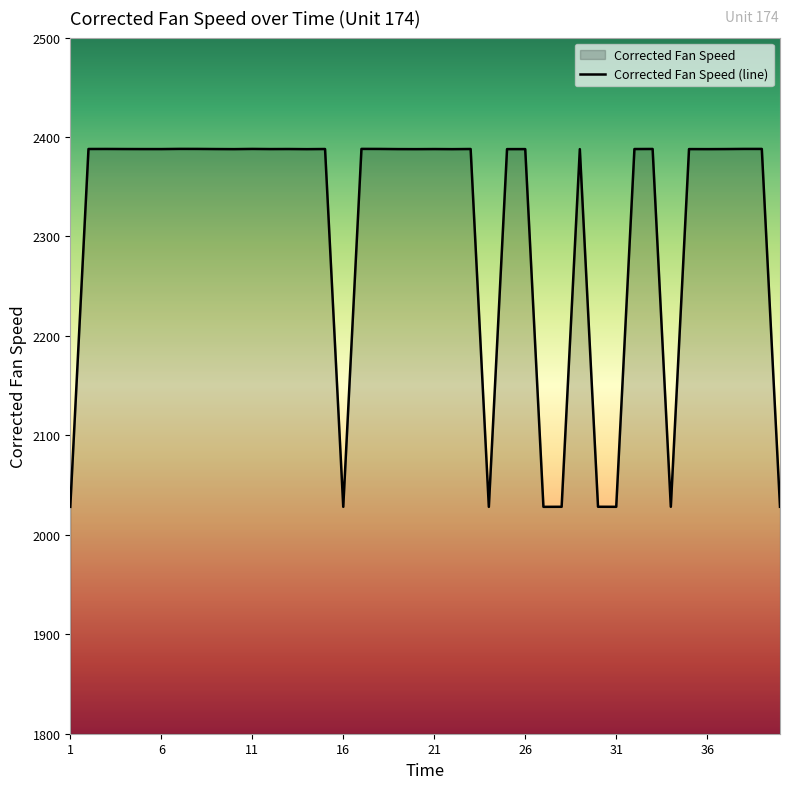

At which category does the data reach its first local valley?

6